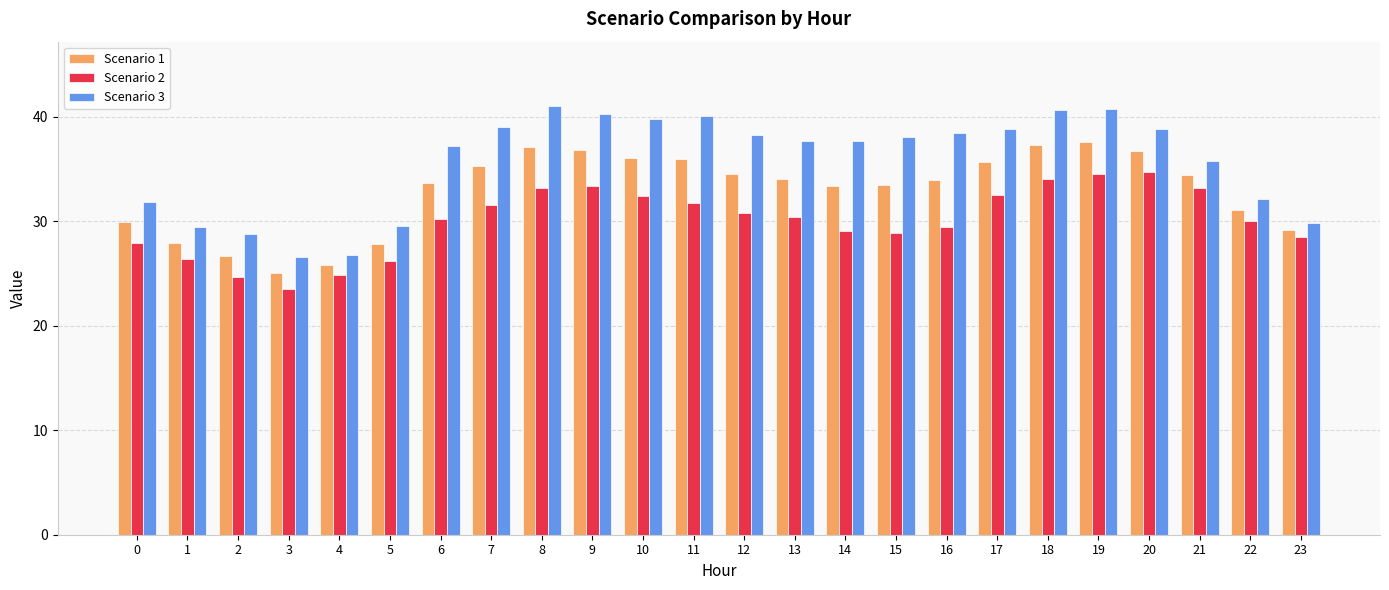

What are all the series names shown in the legend?

Scenario 1, Scenario 2, Scenario 3